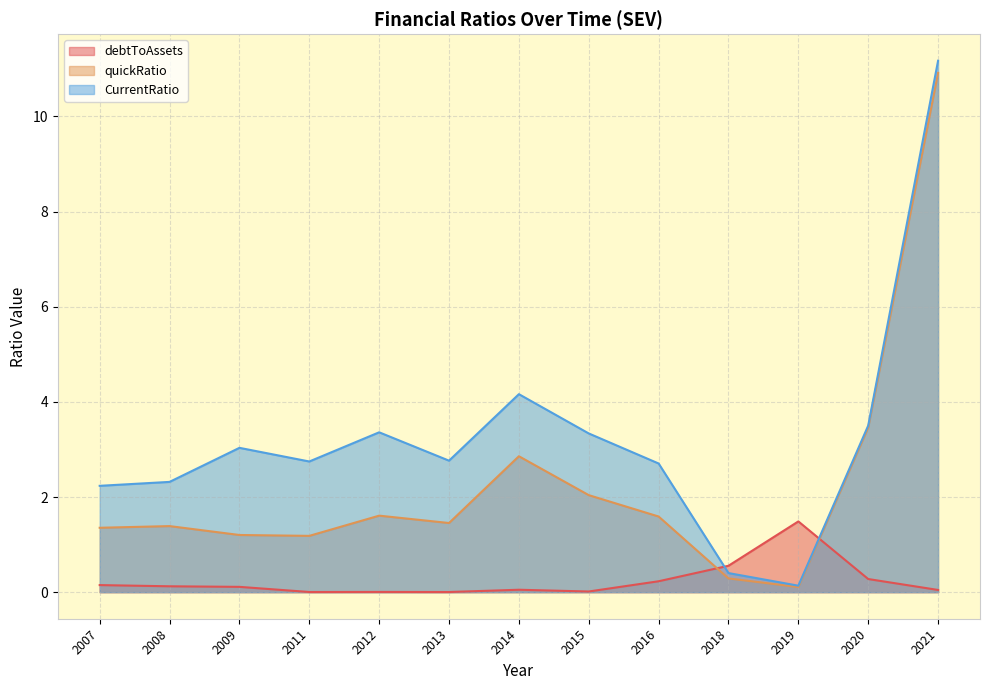

What is the value of the quickRatio point at the 8th from the left?

2.0